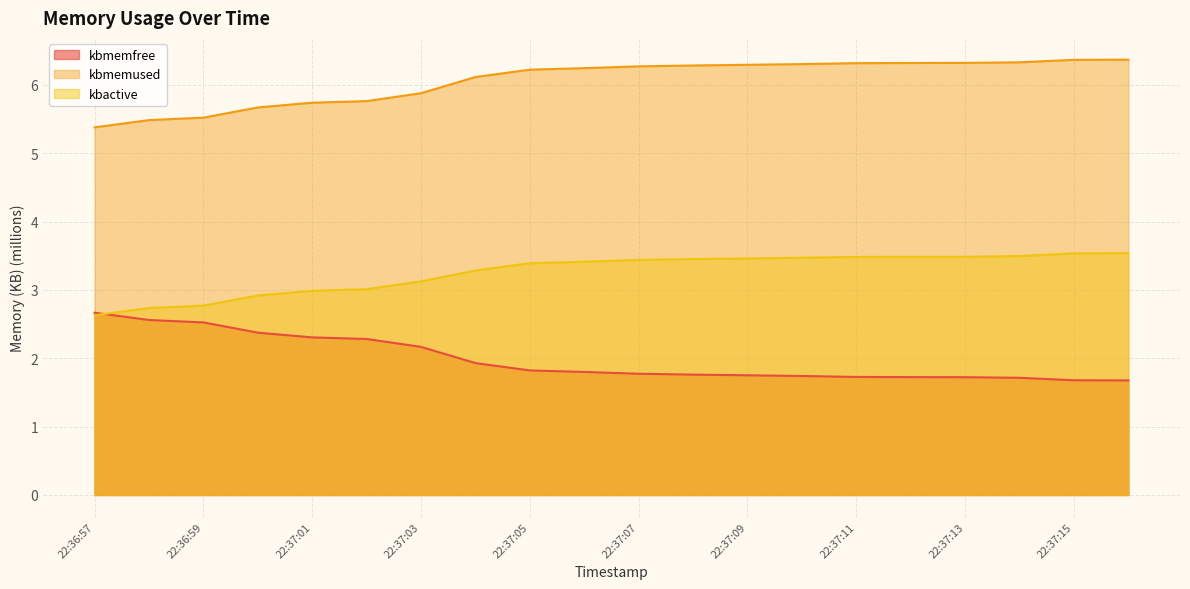

Which category has the lowest value across all series?

22:37:16